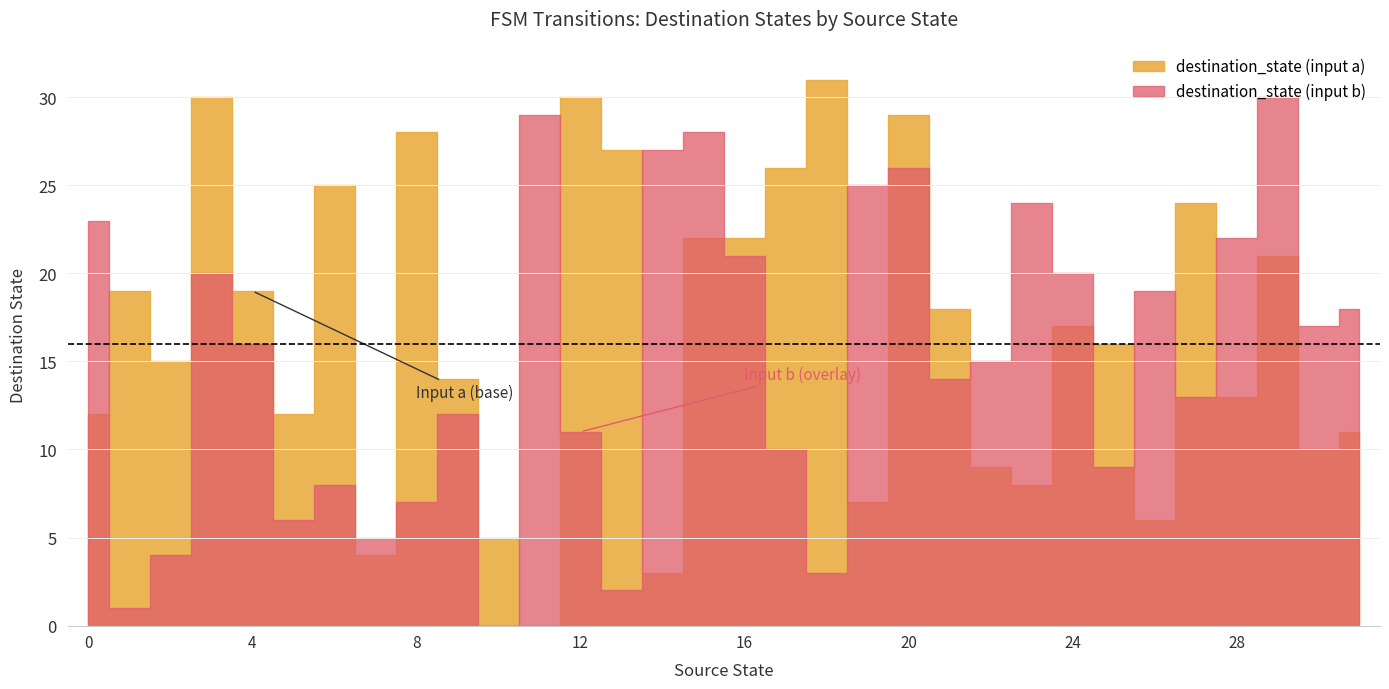

List the series in order of their peak value, lowest first.

destination_state (input b), destination_state (input a)